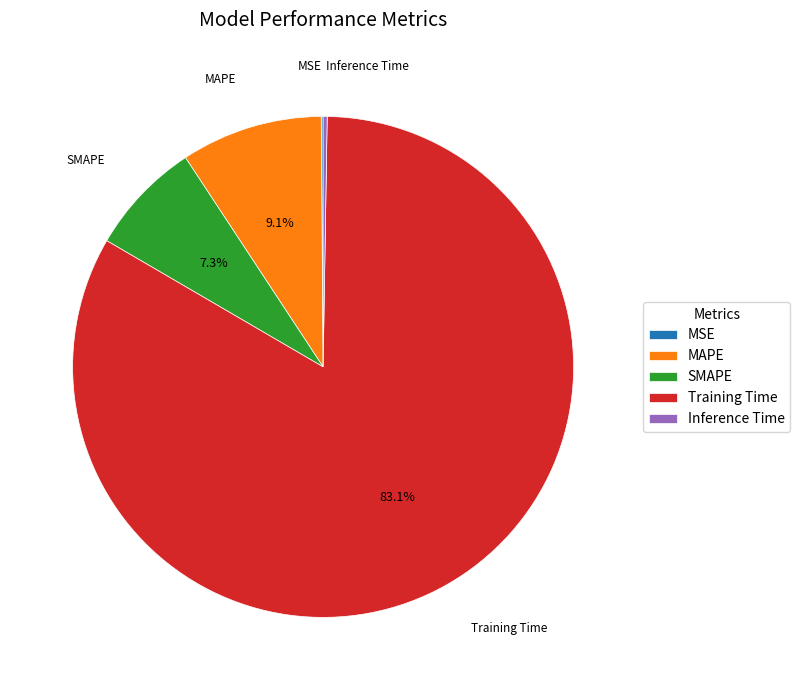

Does Training Time represent more than half of the total?

Yes